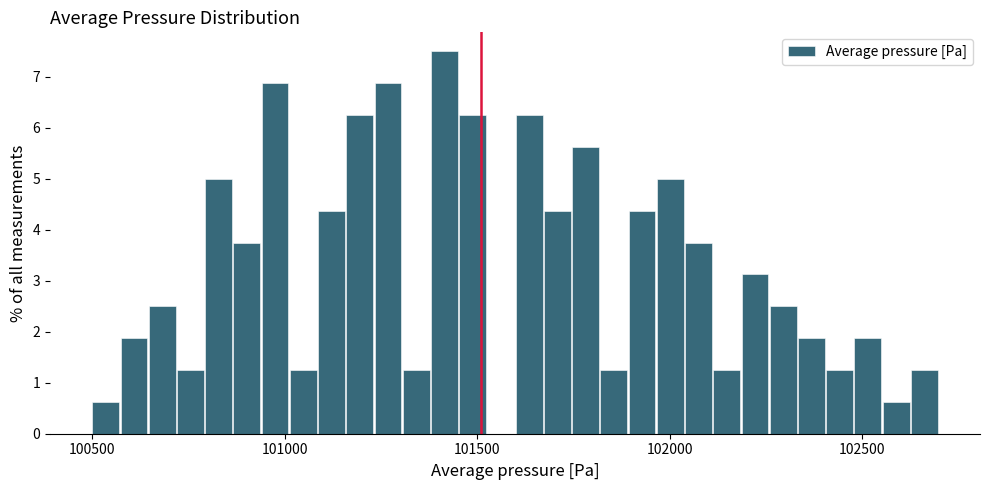

Read against the x-axis, roughly where is the centre of the tallest bar?

101400